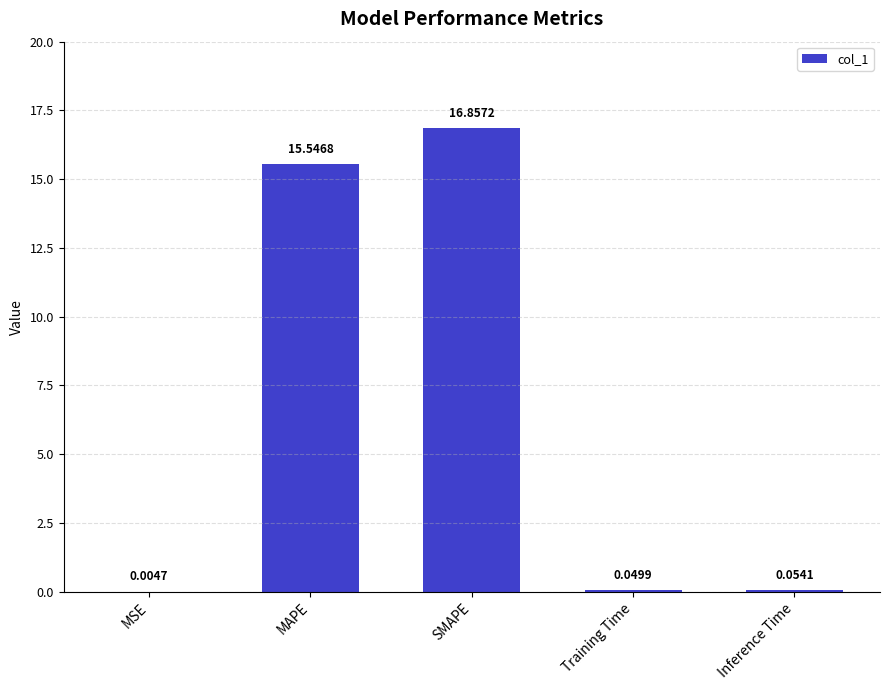

Are the bars horizontal?

No